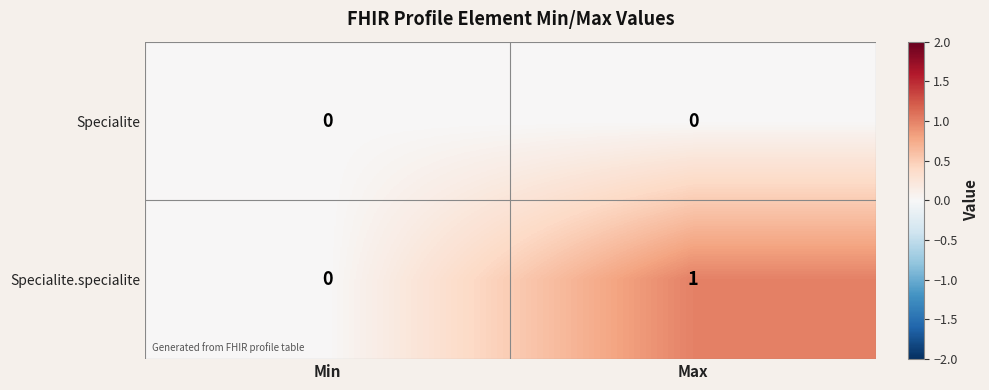

Reading left to right, what are all the values shown in this chart?

Specialite: Min=0	Max=0
Specialite.specialite: Min=0	Max=1